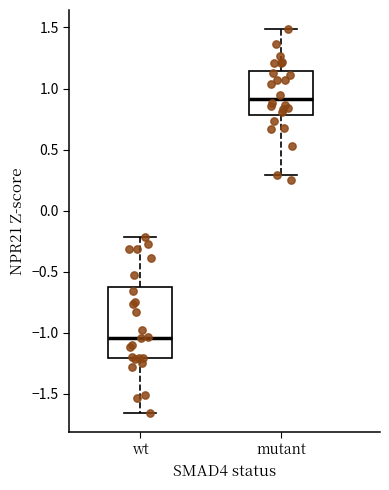

Where does the median line of the box for mutant sit on the y-axis? The values are not printed on the chart, so give them approximately, as read against the axis.

0.90